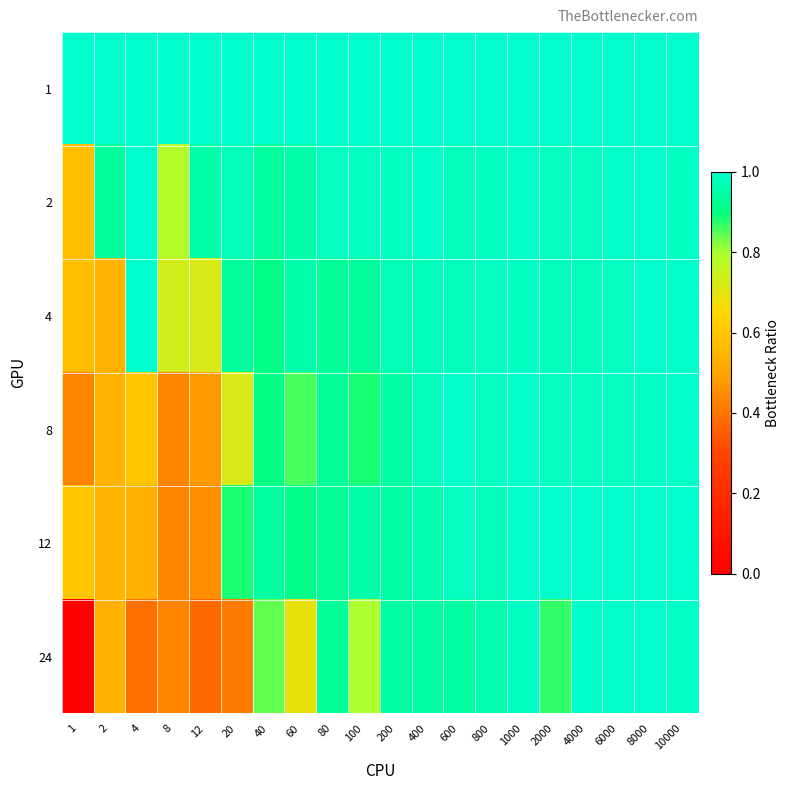

Reading right to left, list all the values displayed in this chart.

1: 10000=1.0	8000=1.0	6000=1.0	4000=1.0	2000=1.0	1000=1.0	800=1.0	600=1.0	400=1.0	200=1.0	100=1.0	80=1.0	60=1.0	40=1.0	20=1.0	12=1.0	8=1.0	4=1.0	2=1.0	1=1.0
2: 10000=1.0	8000=1.0	6000=1.0	4000=1.0	2000=1.0	1000=1.0	800=1.0	600=1.0	400=1.0	200=1.0	100=1.0	80=1.0	60=0.9	40=0.9	20=1.0	12=1.0	8=0.8	4=1.0	2=0.9	1=0.6
4: 10000=1.0	8000=1.0	6000=1.0	4000=1.0	2000=1.0	1000=1.0	800=1.0	600=1.0	400=1.0	200=1.0	100=0.9	80=0.9	60=1.0	40=0.9	20=0.9	12=0.7	8=0.7	4=1.0	2=0.5	1=0.6
8: 10000=1.0	8000=1.0	6000=1.0	4000=1.0	2000=1.0	1000=1.0	800=1.0	600=1.0	400=1.0	200=0.9	100=0.9	80=0.9	60=0.9	40=0.9	20=0.7	12=0.5	8=0.4	4=0.6	2=0.5	1=0.4
12: 10000=1.0	8000=1.0	6000=1.0	4000=1.0	2000=1.0	1000=1.0	800=1.0	600=1.0	400=1.0	200=0.9	100=1.0	80=0.9	60=0.9	40=0.9	20=0.9	12=0.4	8=0.4	4=0.5	2=0.5	1=0.6
24: 10000=1.0	8000=1.0	6000=1.0	4000=1.0	2000=0.9	1000=1.0	800=1.0	600=0.9	400=0.9	200=0.9	100=0.8	80=0.9	60=0.7	40=0.8	20=0.4	12=0.4	8=0.4	4=0.4	2=0.5	1=0.0